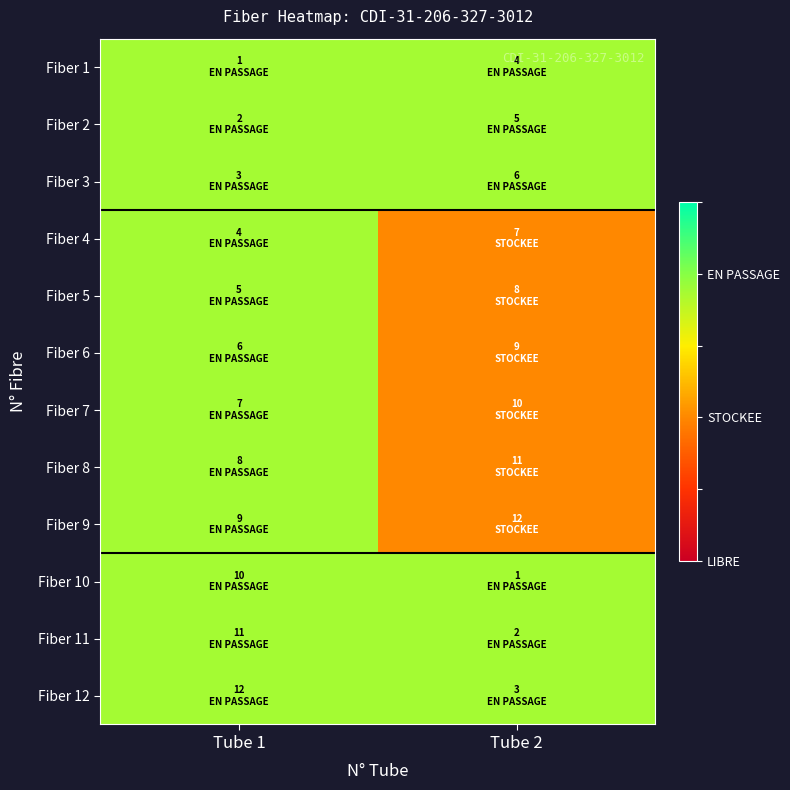

What is the total value across all series at Tube 2?

6.9